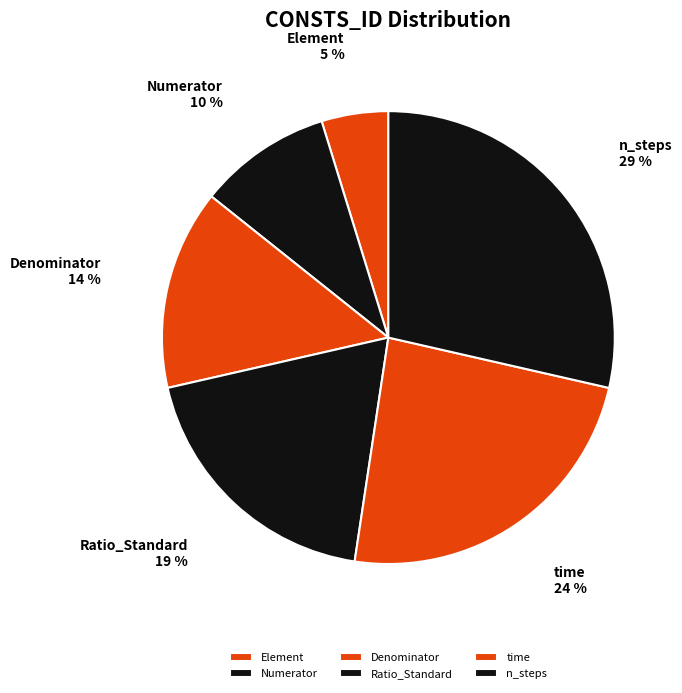

To the nearest percent, what is the difference between the largest and smallest slice percentages?

24%